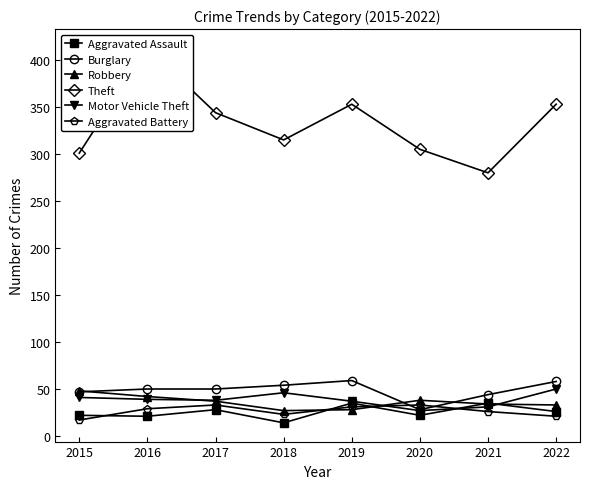

At 2015, list the series in order from largest to smallest.

Theft, Robbery, Burglary, Motor Vehicle Theft, Aggravated Assault, Aggravated Battery